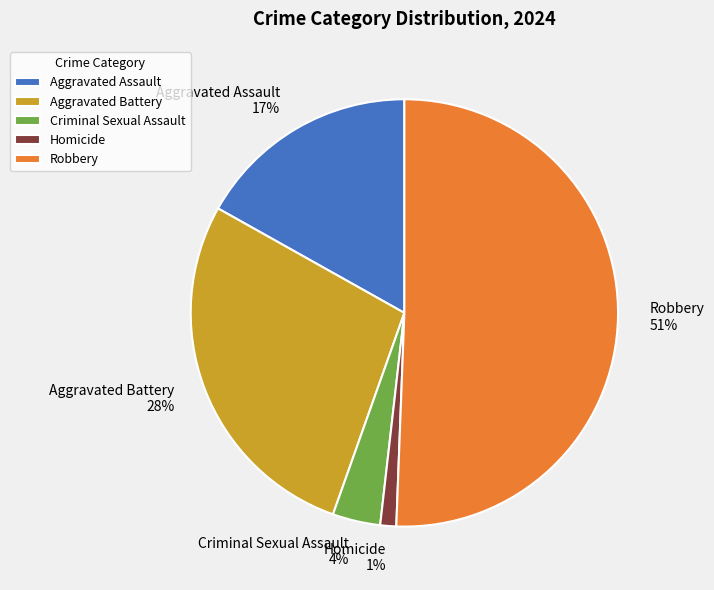

To the nearest percent, what is the average slice percentage?

20%